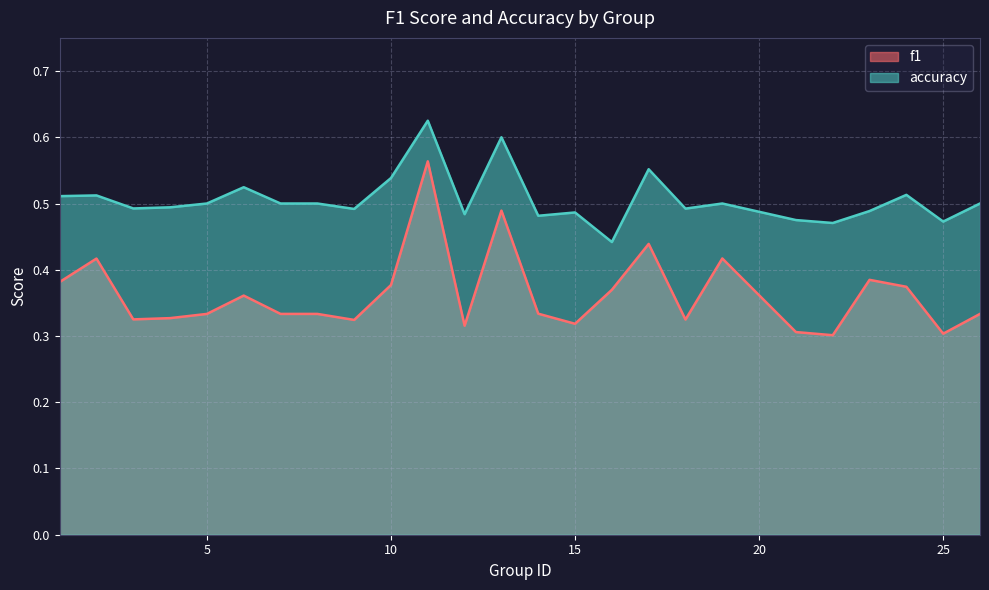

True or false: accuracy and f1 cross at least once.

False